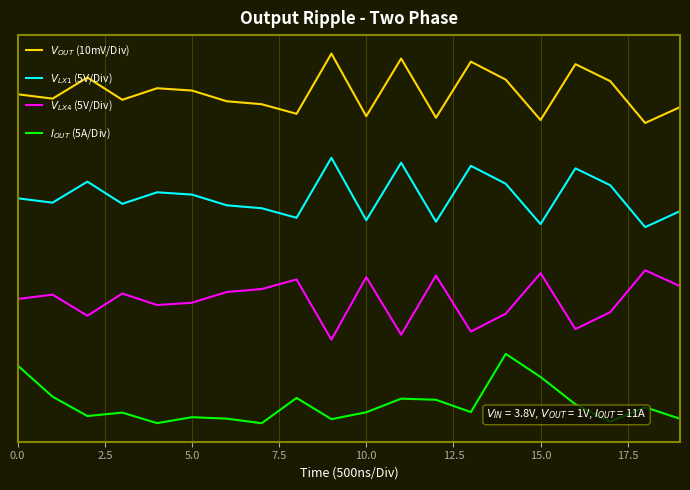

True or false: $V_{OUT}$ (10mV/Div) and $I_{OUT}$ (5A/Div) intersect in this chart.

False